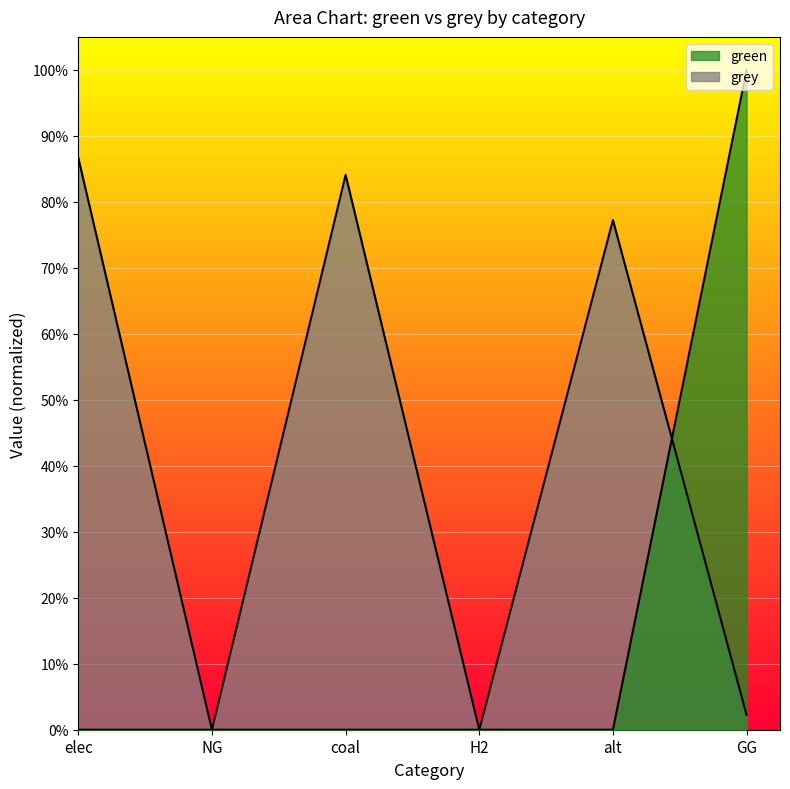

Rank the series at alt from highest to lowest value.

grey, green